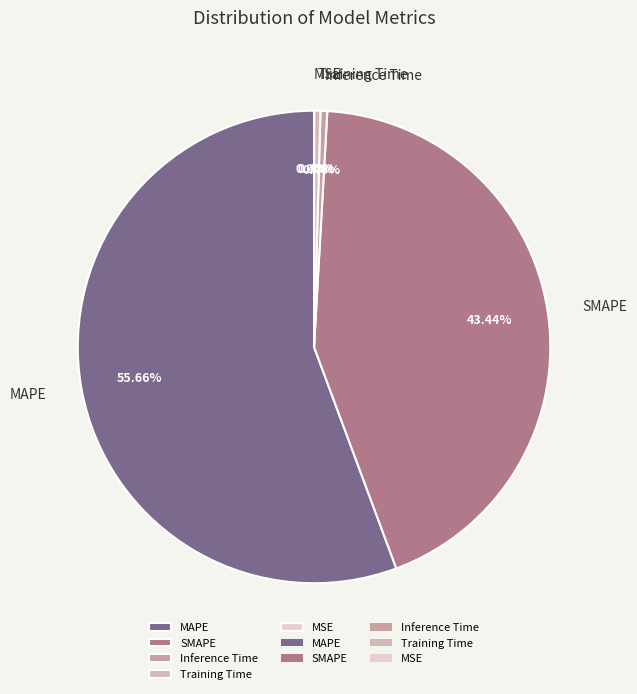

To the nearest percent, what is the difference between the MAPE and SMAPE slice percentages?

12%